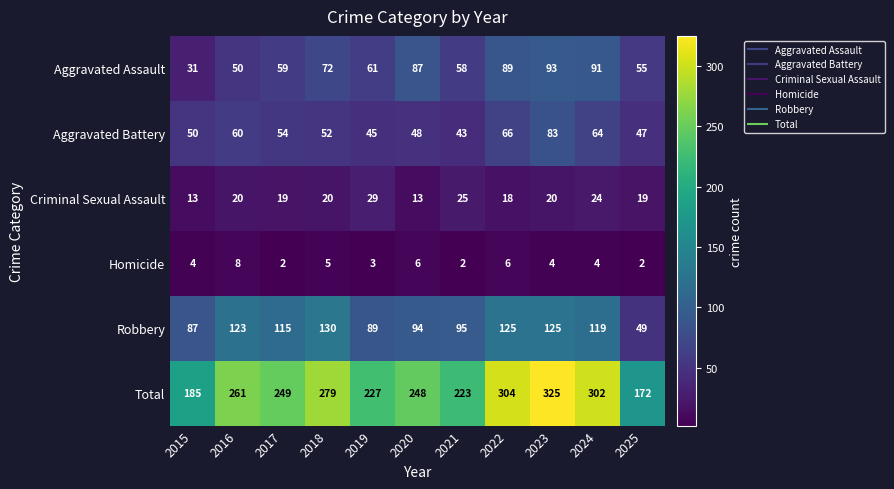

What is the spread (max minus min) of values at 2016?

253